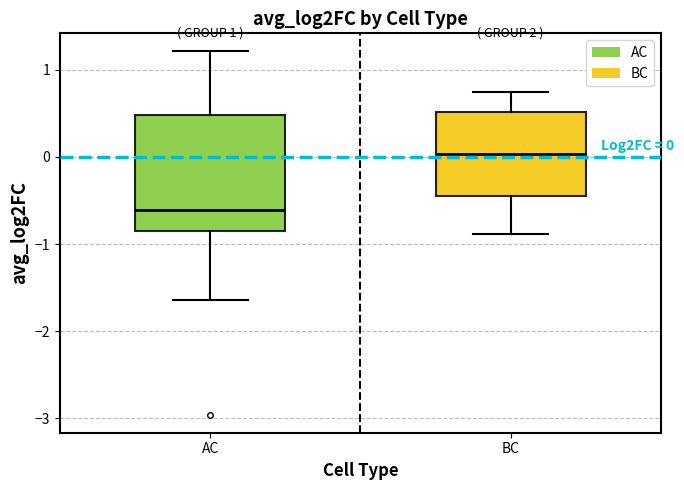

Which box has the highest median line?

BC